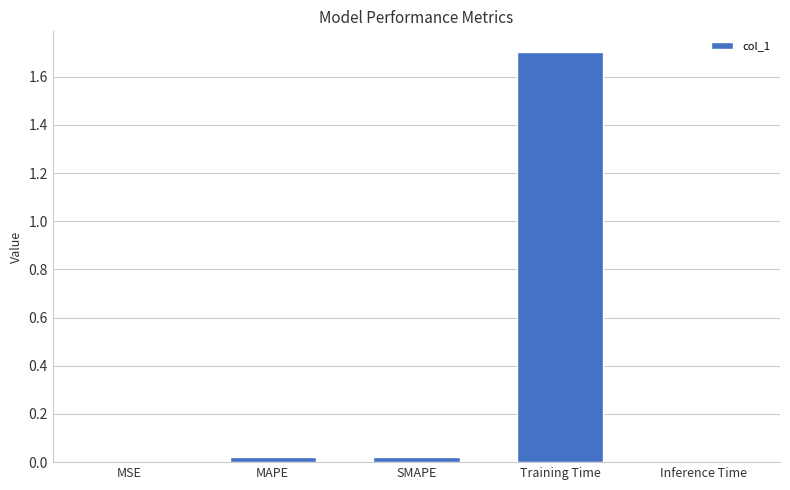

What is the sum of all values?

1.8